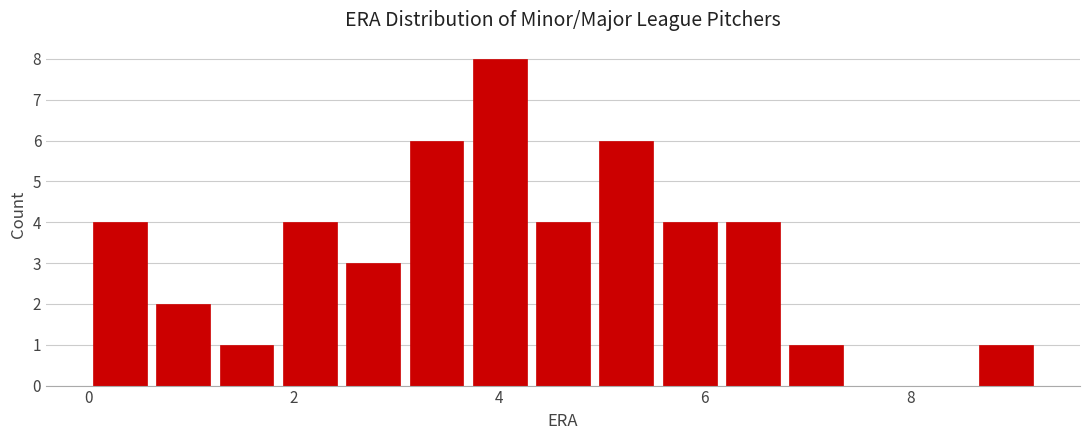

Around what value on the x-axis is the tallest bar? Give the approximate position of its centre, as read against the axis.

4.0